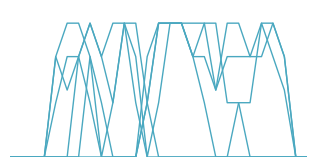

Does the chart have visible grid lines?

No